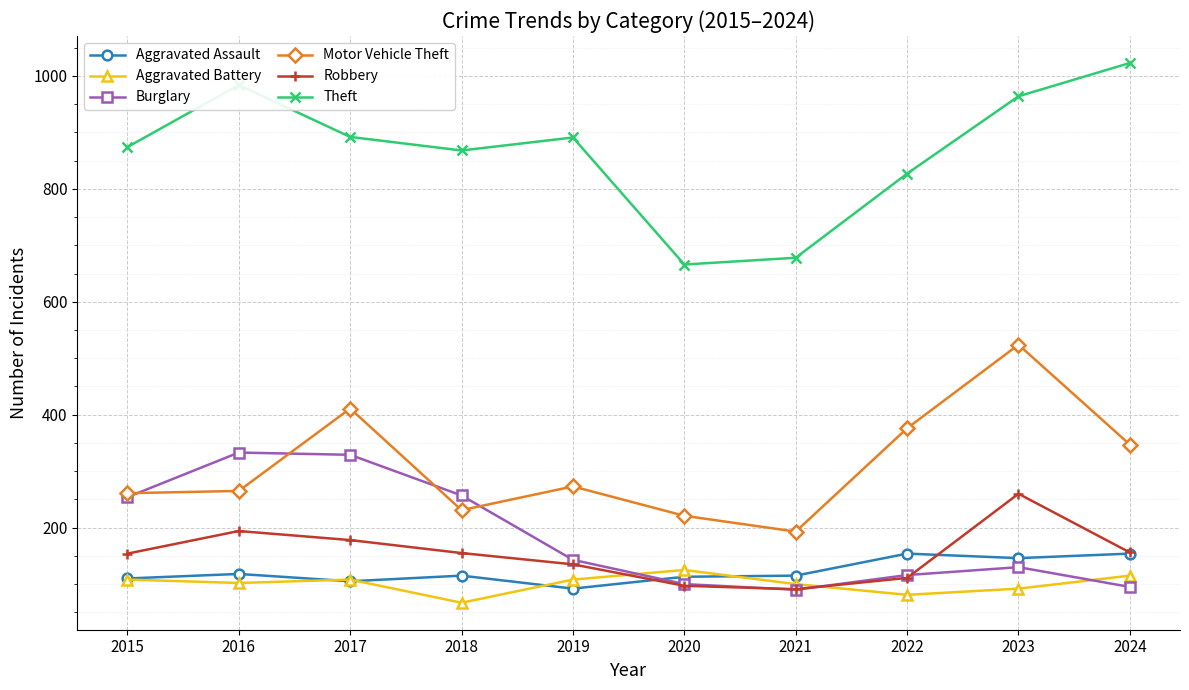

Which series has the largest total across all categories?

Theft